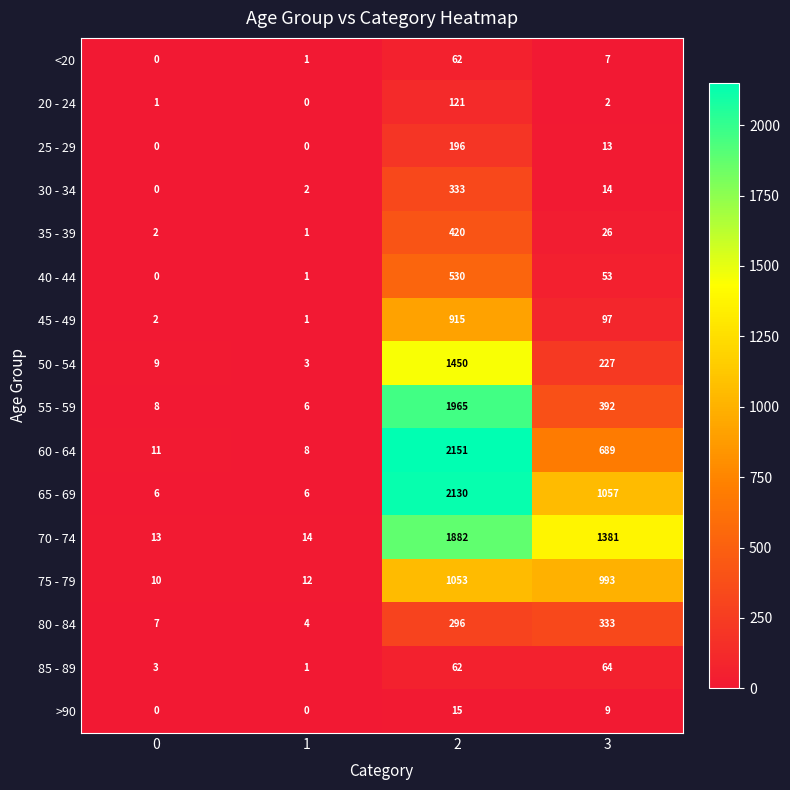

What is the total value across all series at 1?

60